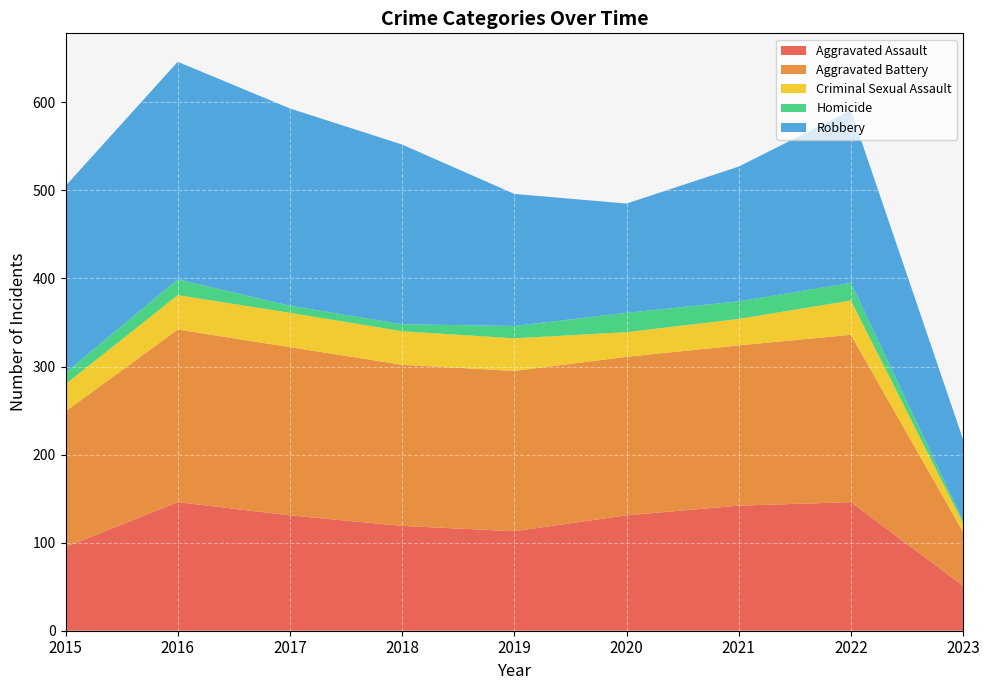

Reading left to right, extract all data points from this chart.

Aggravated Assault: 2015=95	2016=146	2017=131	2018=119	2019=113	2020=131	2021=142	2022=146	2023=51
Aggravated Battery: 2015=154	2016=196	2017=191	2018=183	2019=182	2020=180	2021=182	2022=190	2023=61
Criminal Sexual Assault: 2015=31	2016=39	2017=39	2018=38	2019=37	2020=28	2021=30	2022=39	2023=10
Homicide: 2015=13	2016=18	2017=8	2018=8	2019=14	2020=22	2021=20	2022=20	2023=3
Robbery: 2015=212	2016=247	2017=224	2018=204	2019=150	2020=124	2021=153	2022=196	2023=92